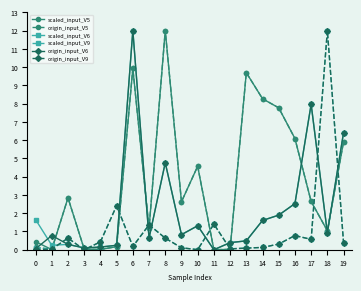

What is the maximum value shown in the chart?

12.0